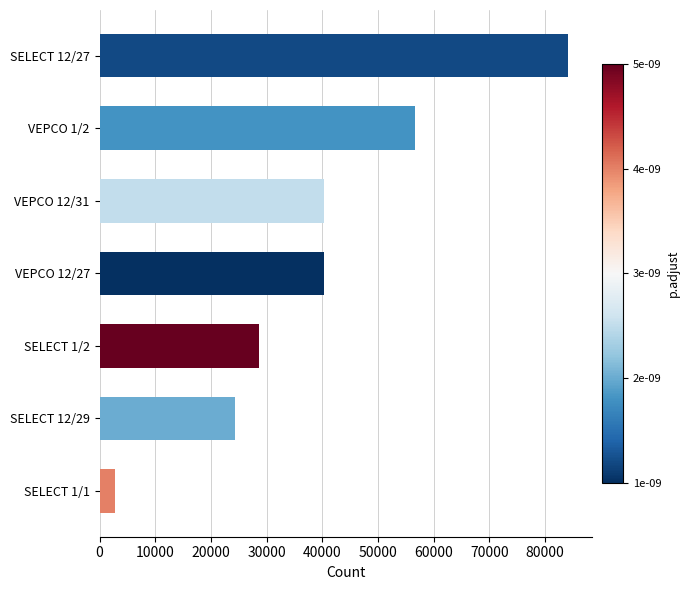

What is the average value?

39565